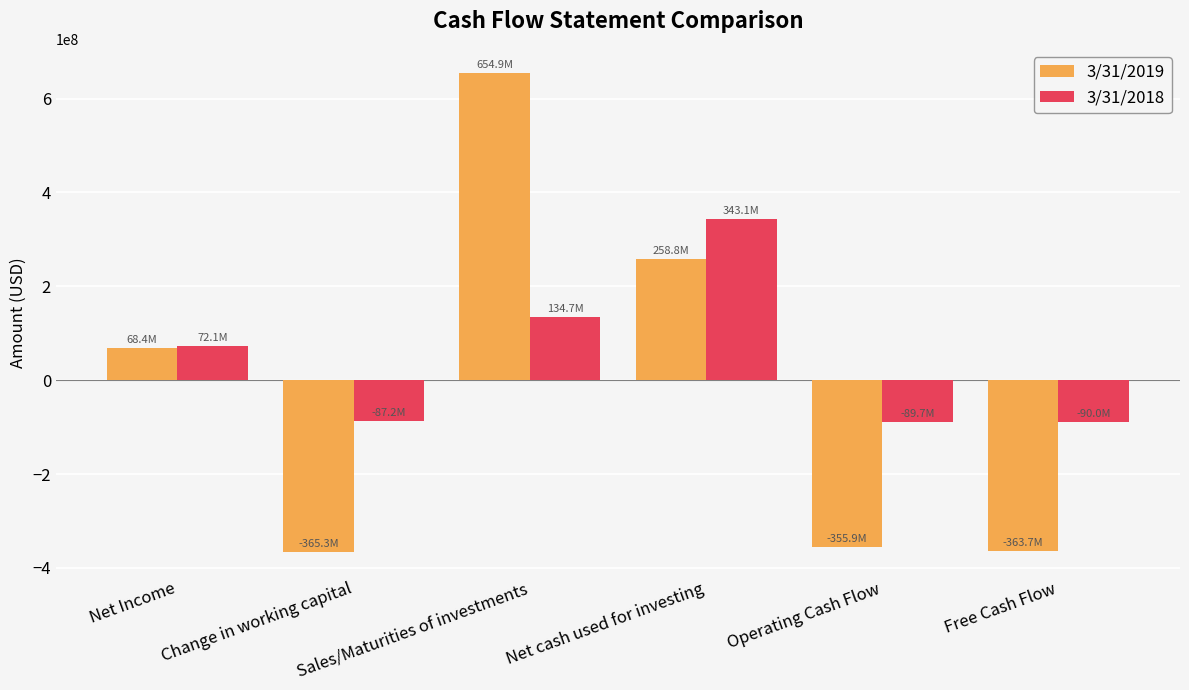

The value of 3/31/2018 at Free Cash Flow is -156175419. True or false?

False